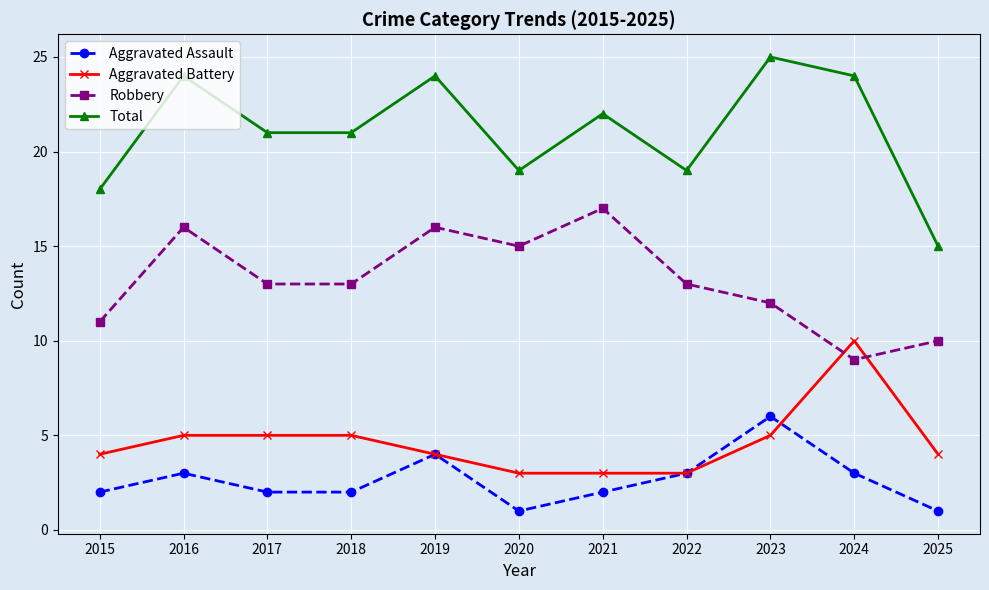

At which label does Total reach its minimum?

2025